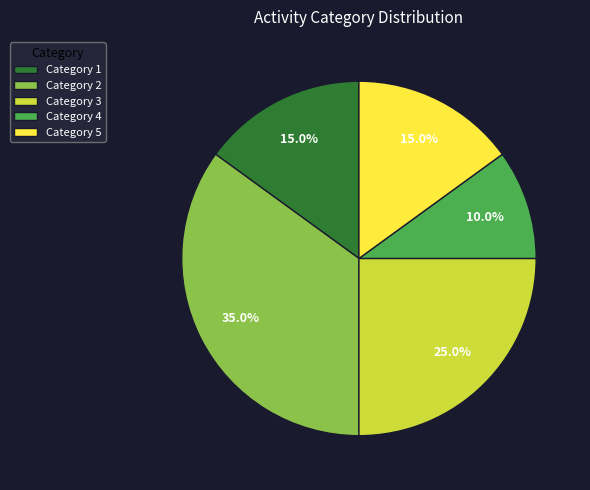

Is there any slice that represents more than half of the pie?

No